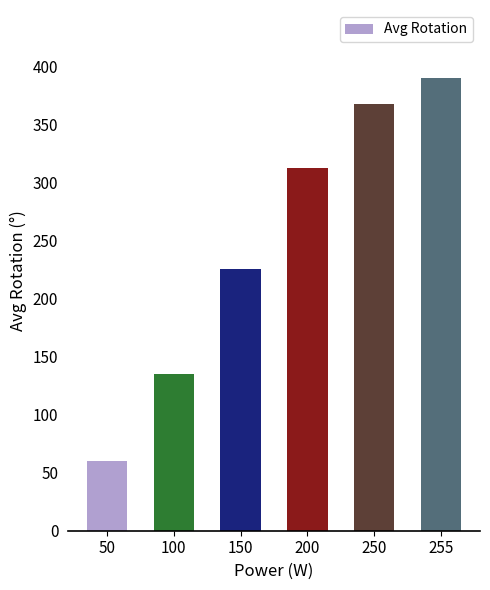

What is the average value?

248.3